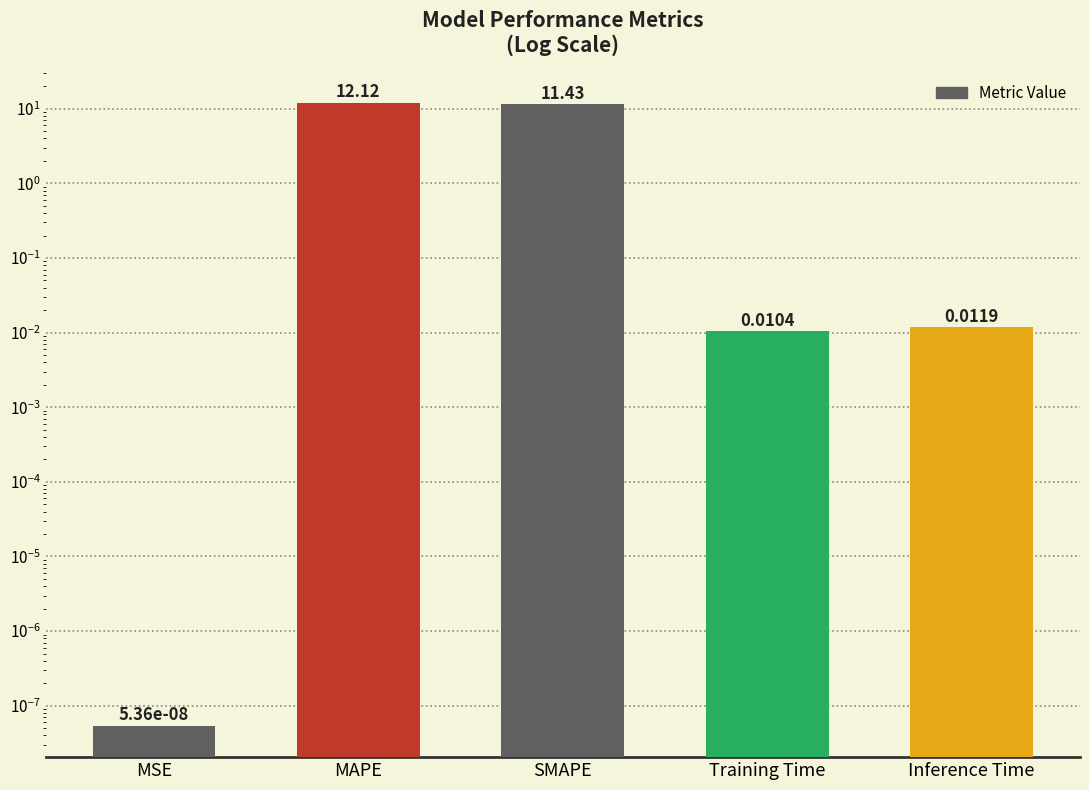

Which category has the highest value across all series?

MAPE